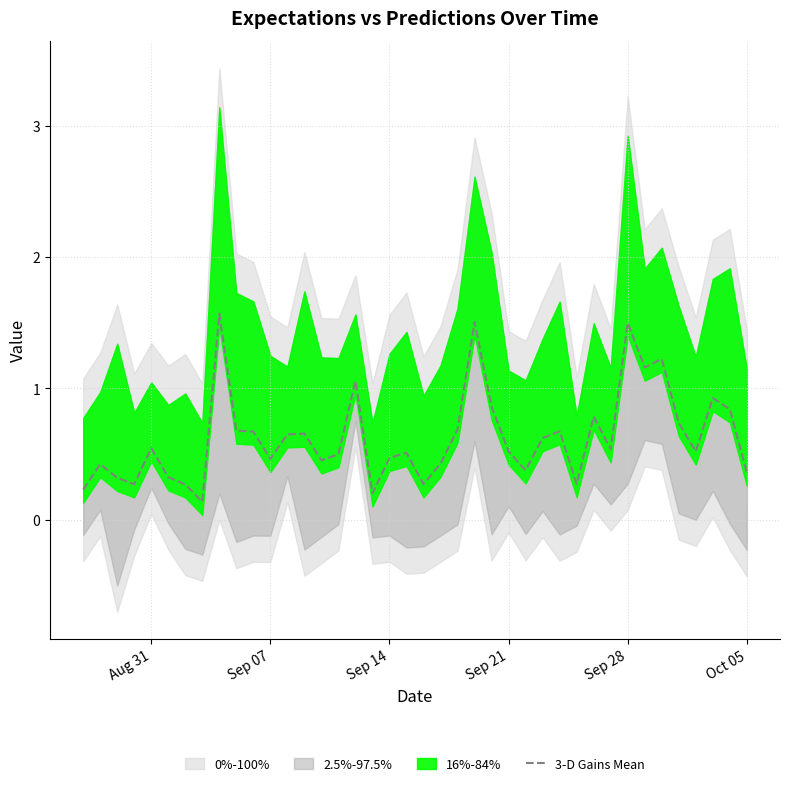

The value of 3-D Gains Mean at Sep 14 is 0.1. True or false?

False